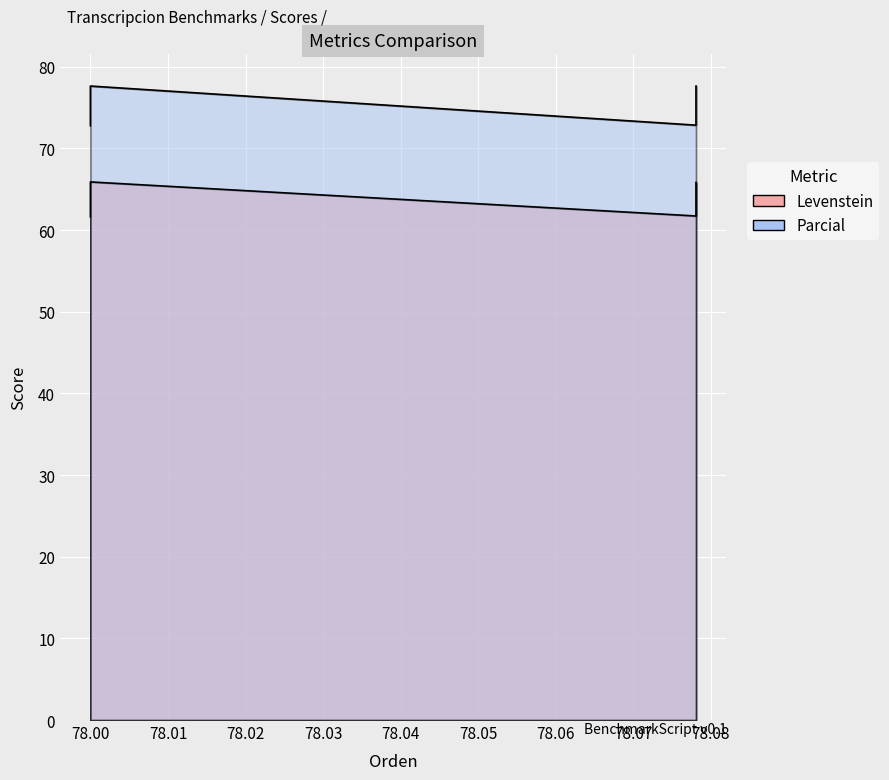

Which series has the largest range (max minus min)?

Parcial